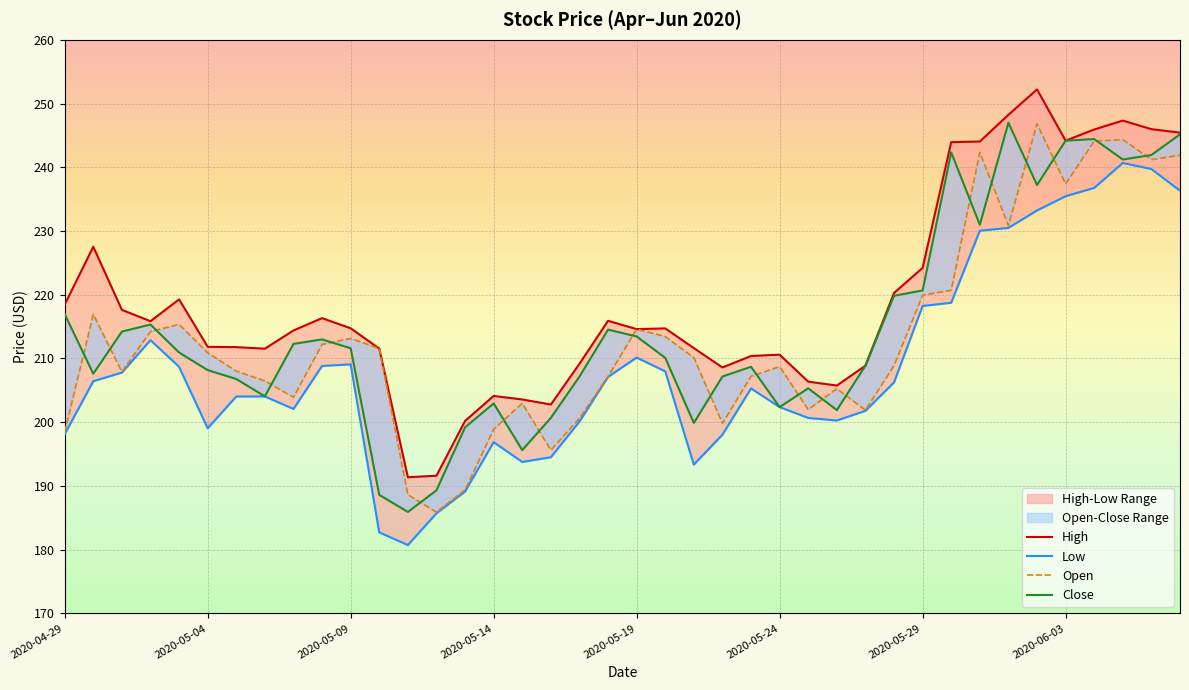

What is the highest value of the Open series?

246.8